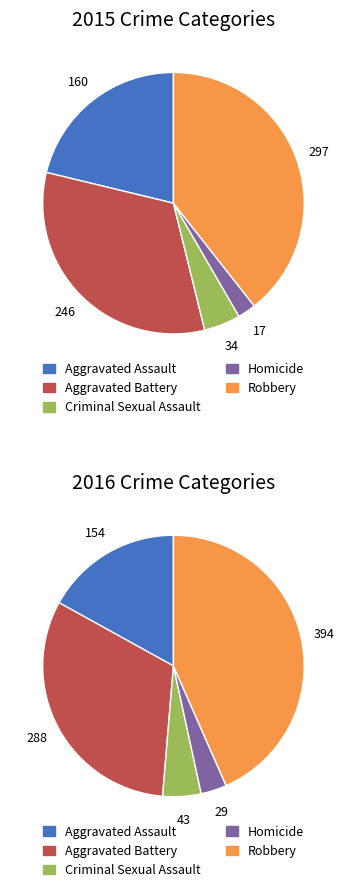

What portion of the pie excludes Criminal Sexual Assault?

95.5%